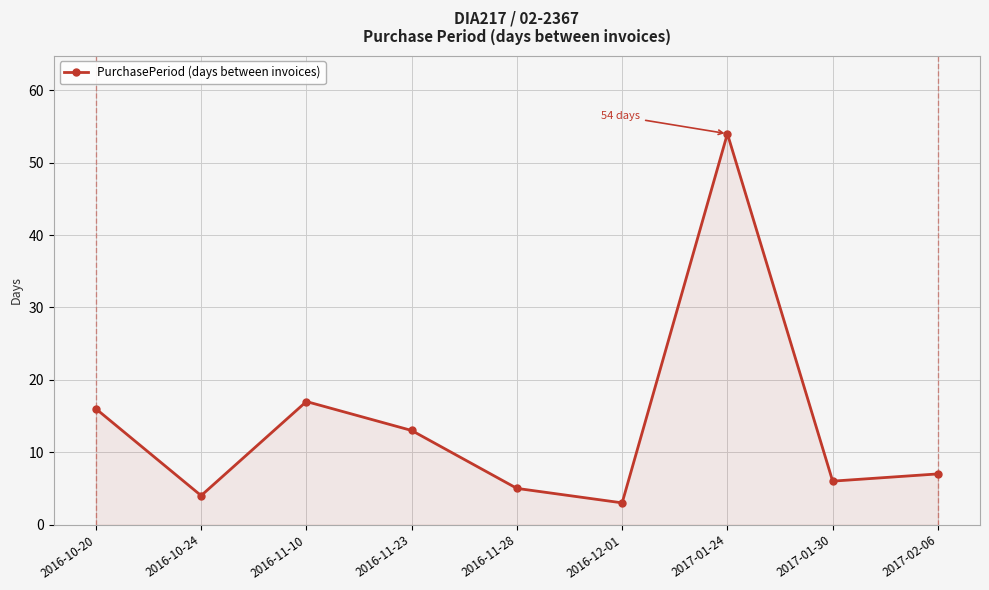

Rank the categories by value from highest to lowest.

2017-01-24, 2016-11-10, 2016-10-20, 2016-11-23, 2017-02-06, 2017-01-30, 2016-11-28, 2016-10-24, 2016-12-01